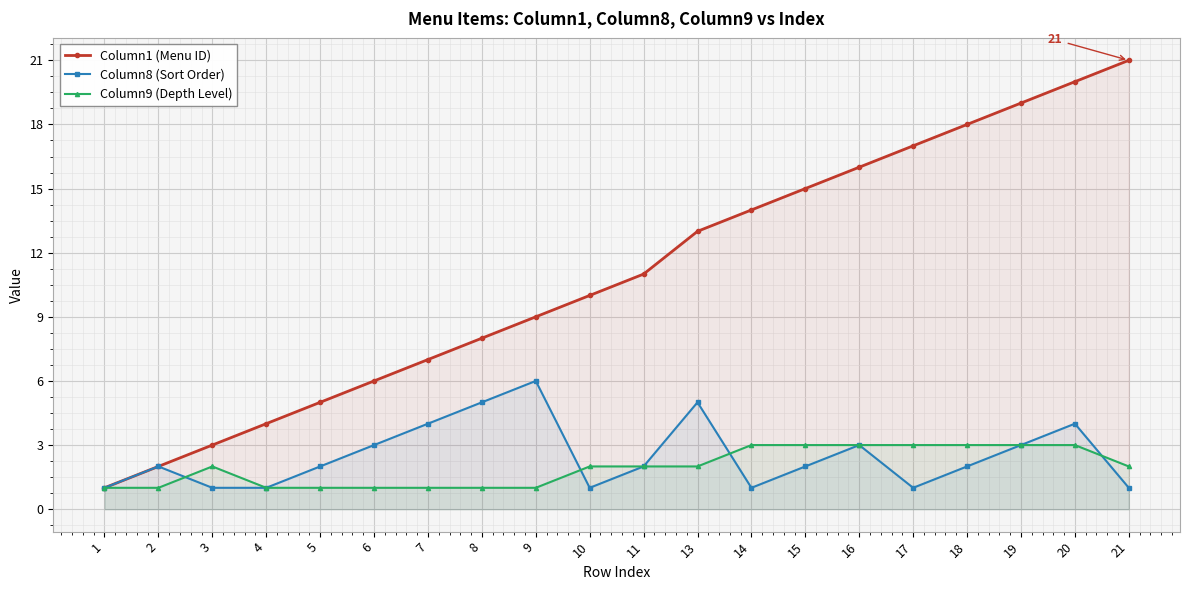

Is the value of Column8 (Sort Order) at 1 greater than the value of Column9 (Depth Level) at 8?

No